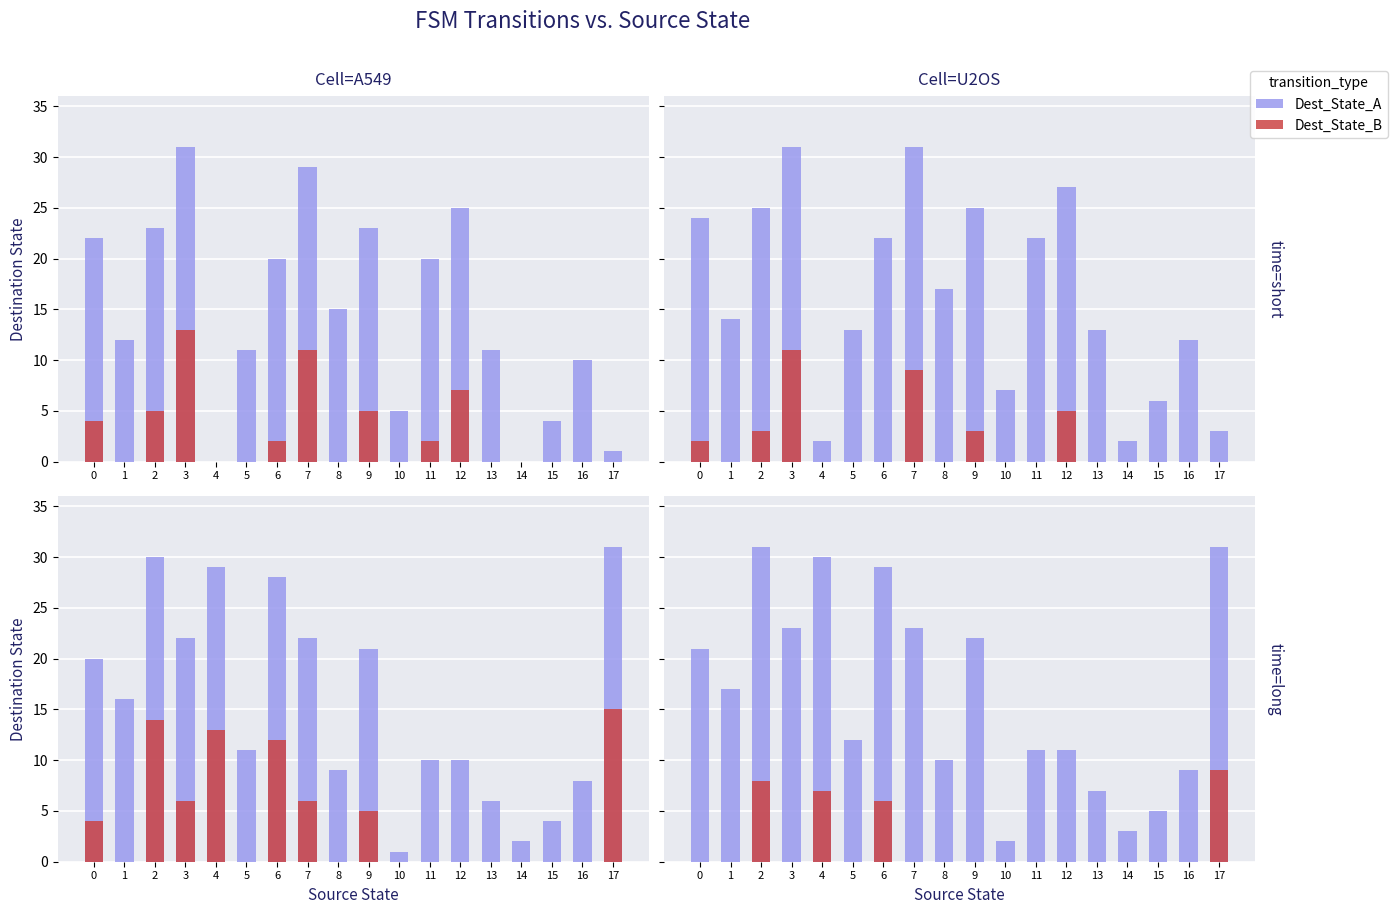

True or false: Dest_State_A has a value of 6 at 0.

False